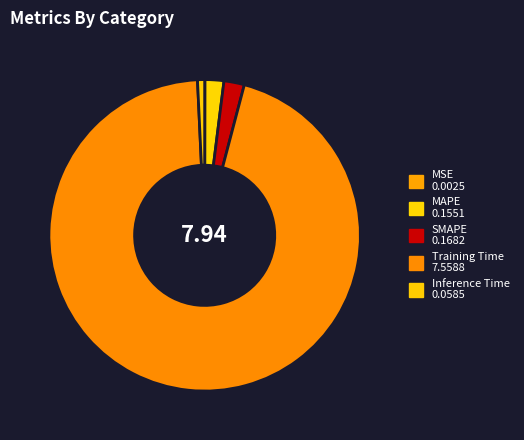

Does SMAPE account for over 50% of the chart?

No